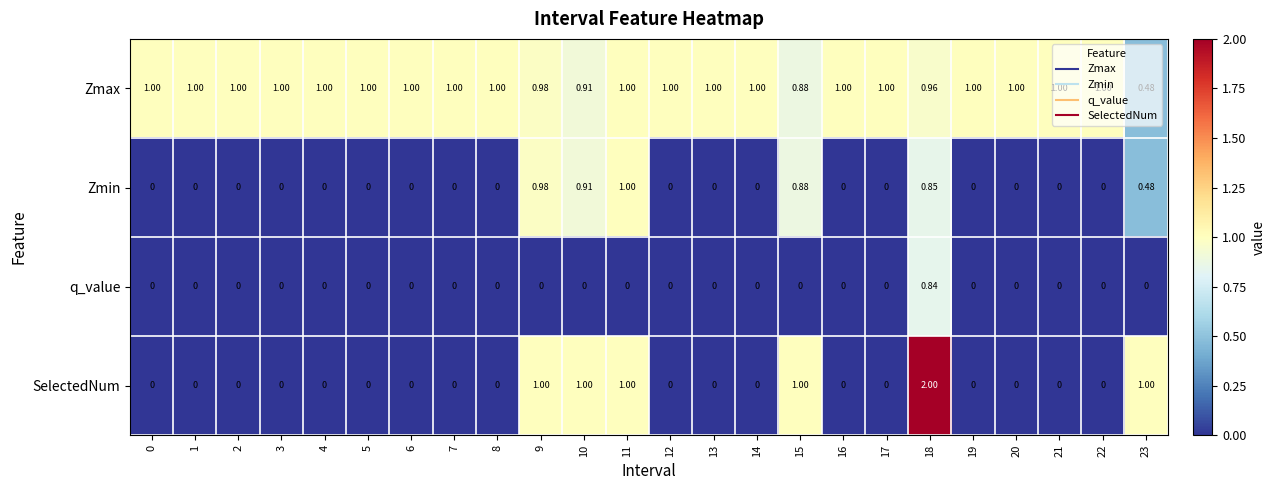

Between 8 and 10, which series saw the biggest shift?

SelectedNum